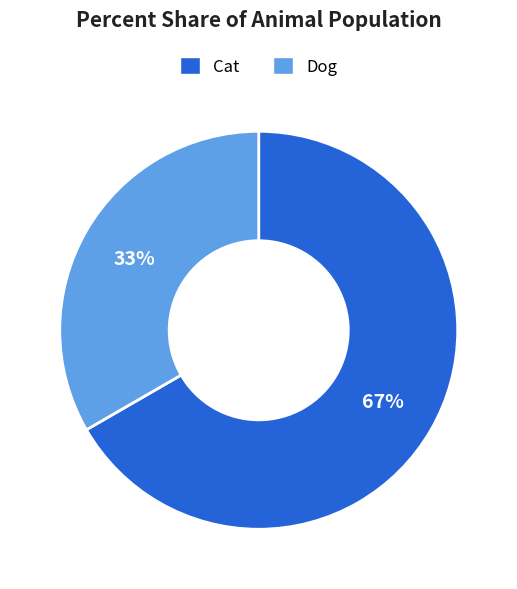

Combined, do Dog and Cat account for over 50%?

Yes